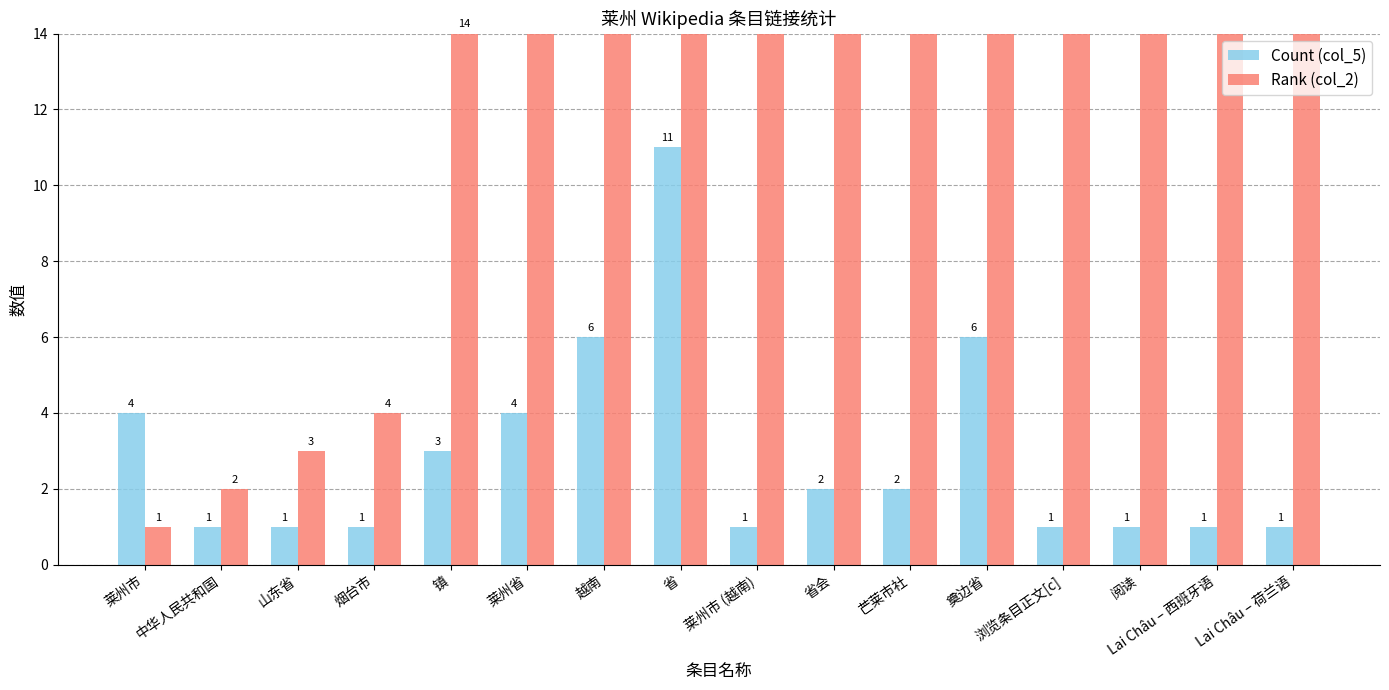

Is it true that Count (col_5) equals 1 at 中华人民共和国?

False